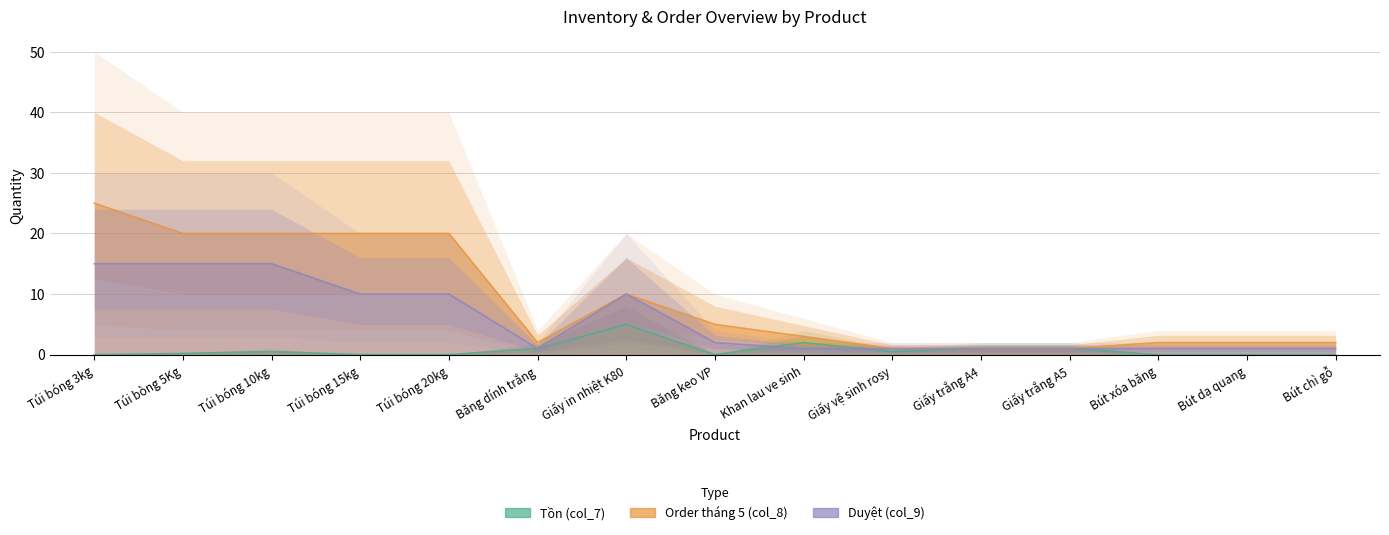

What is the difference between the second highest and second lowest values in the Duyệt (col_9) series?

14.0